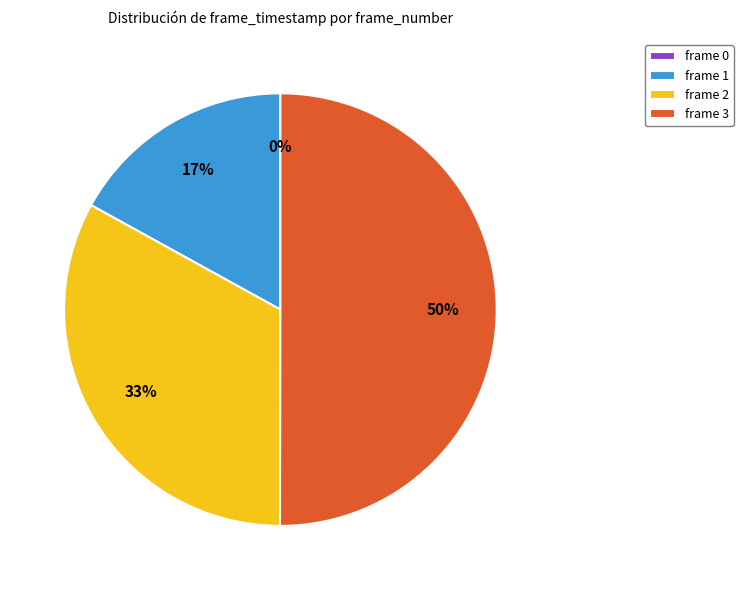

Rank the categories by value from lowest to highest.

frame 0, frame 1, frame 2, frame 3